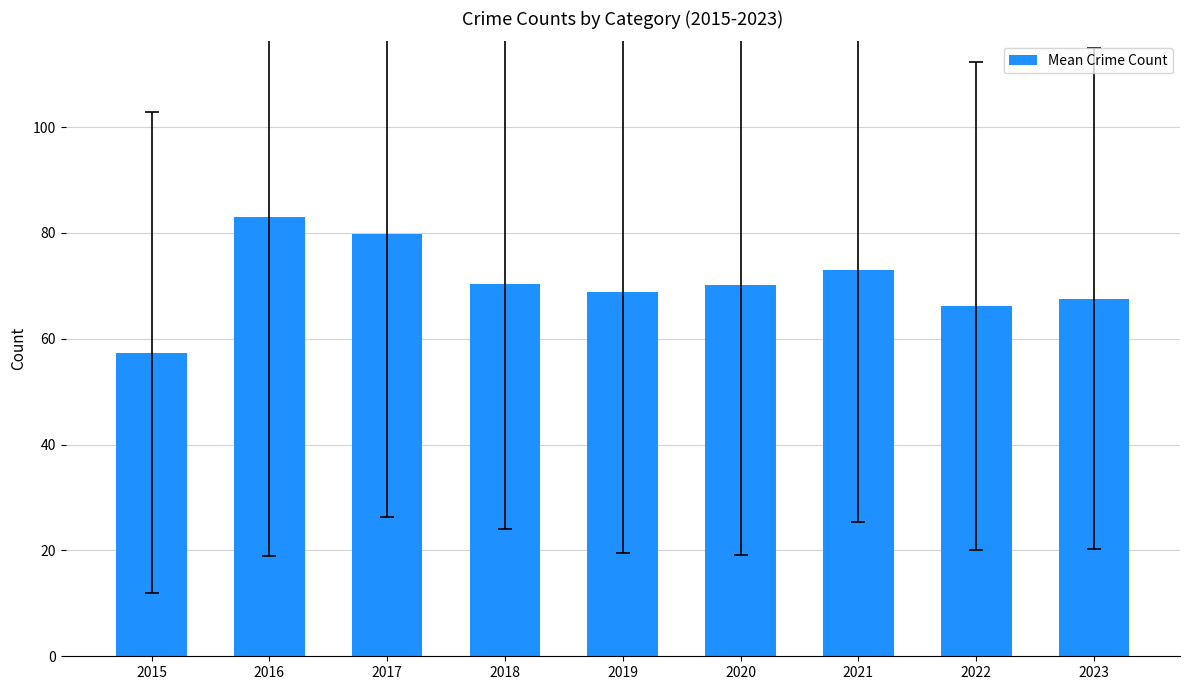

What is the approximate value at 2017?

79.8